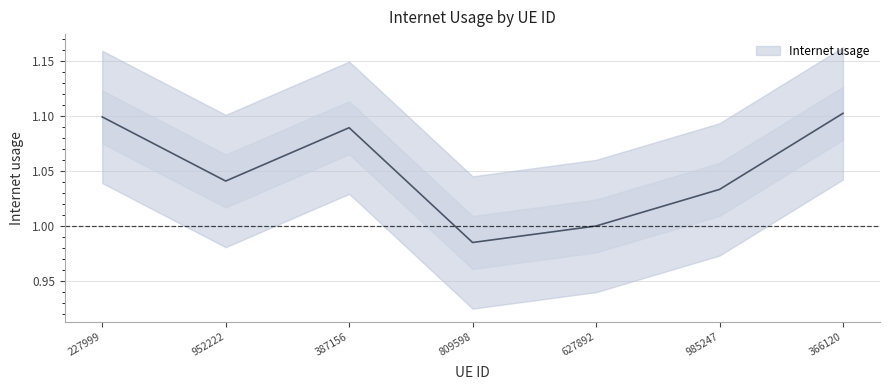

How many values are below 1?

1